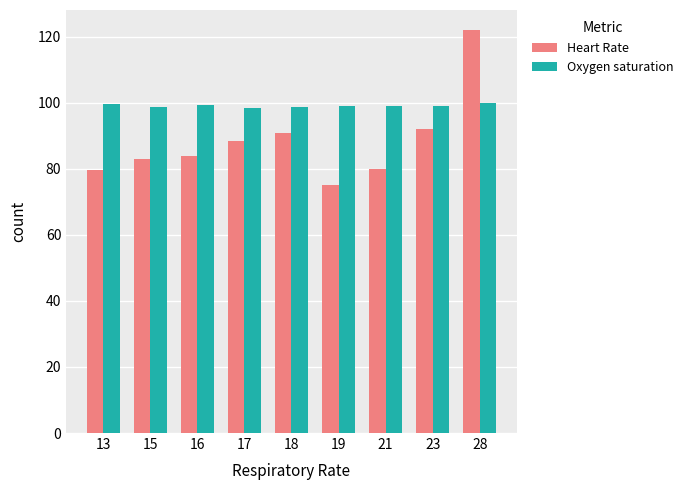

Are the bars grouped side by side (vs. stacked)?

Yes